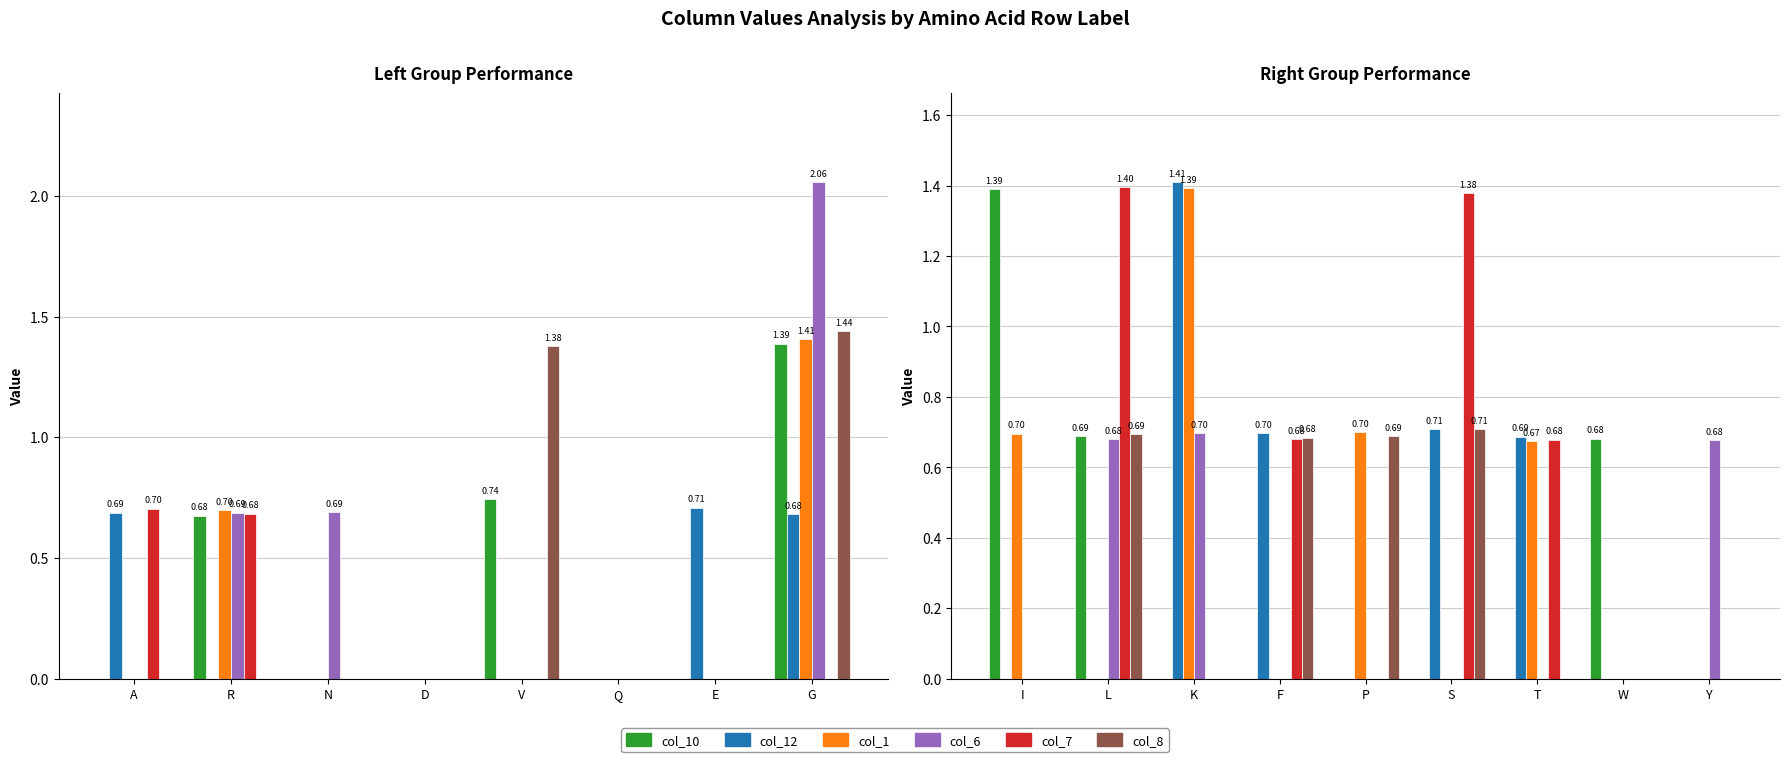

Count the number of categories in the chart.

9